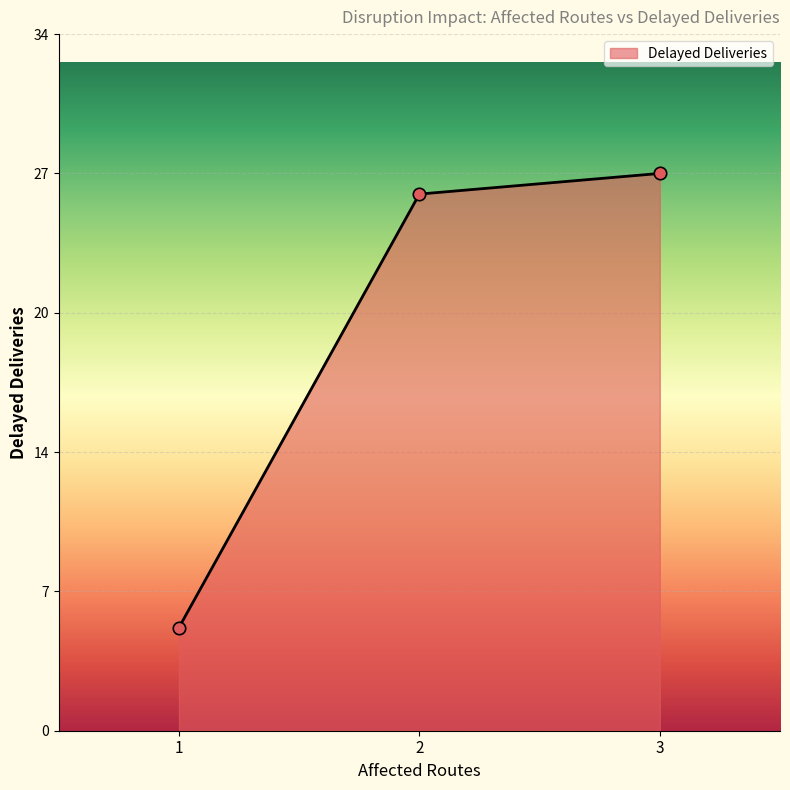

Does the chart have visible grid lines?

Yes